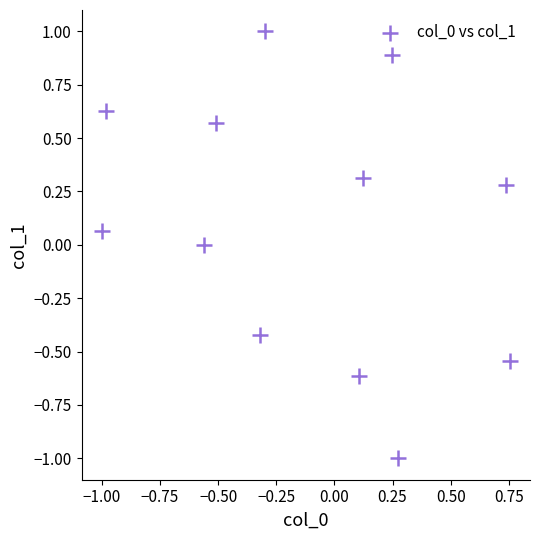

What is the range of X values (max minus min)?

1.8